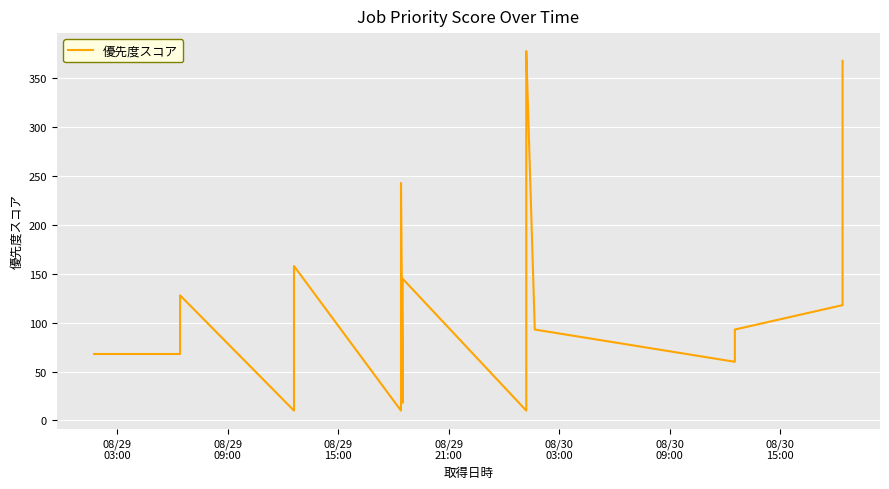

What is the difference between the second highest and minimum values?

363